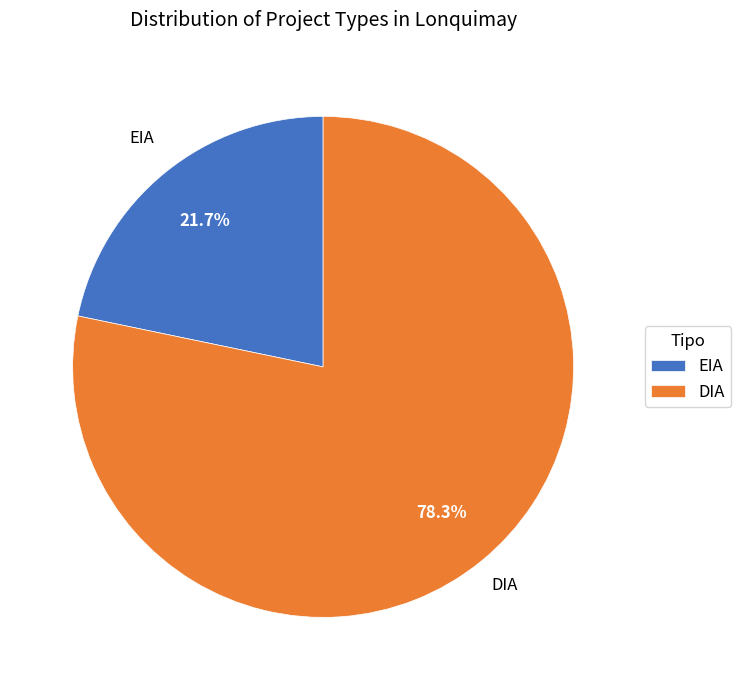

Combined, what portion of the pie is EIA and DIA?

100.0%